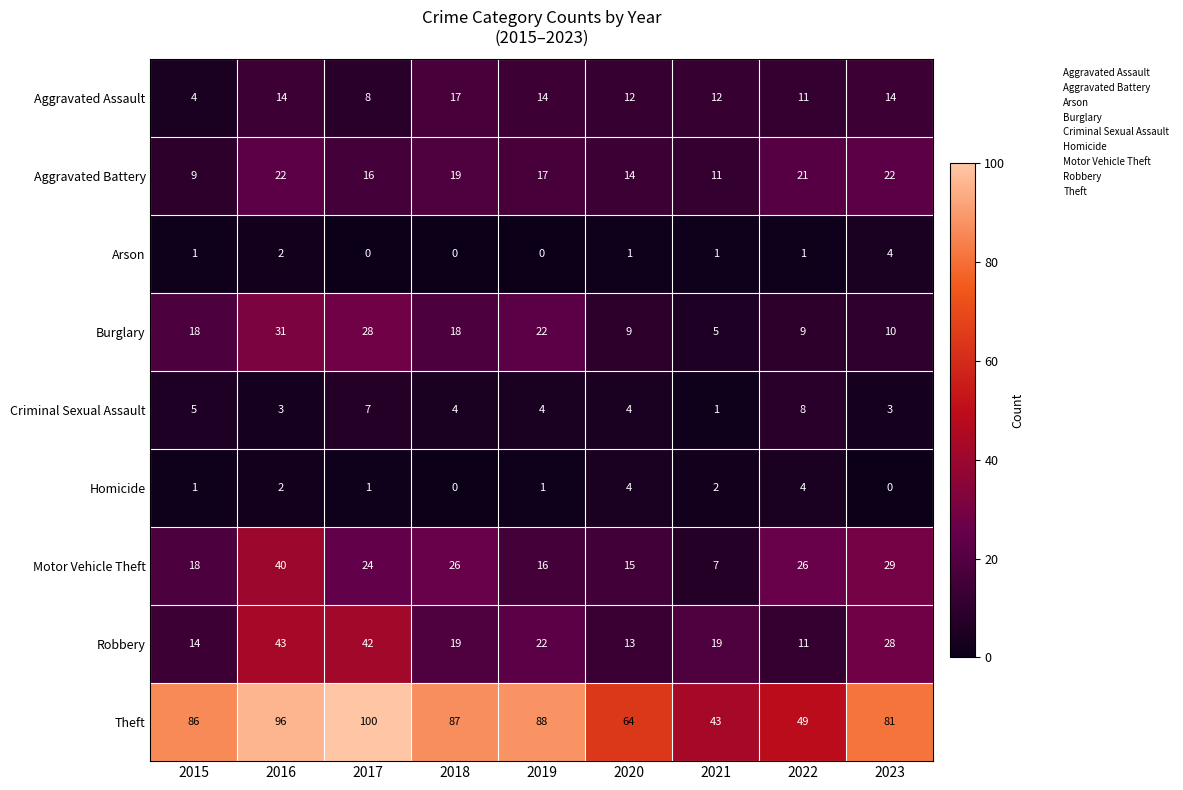

Where does the Criminal Sexual Assault series first go above 4?

2015